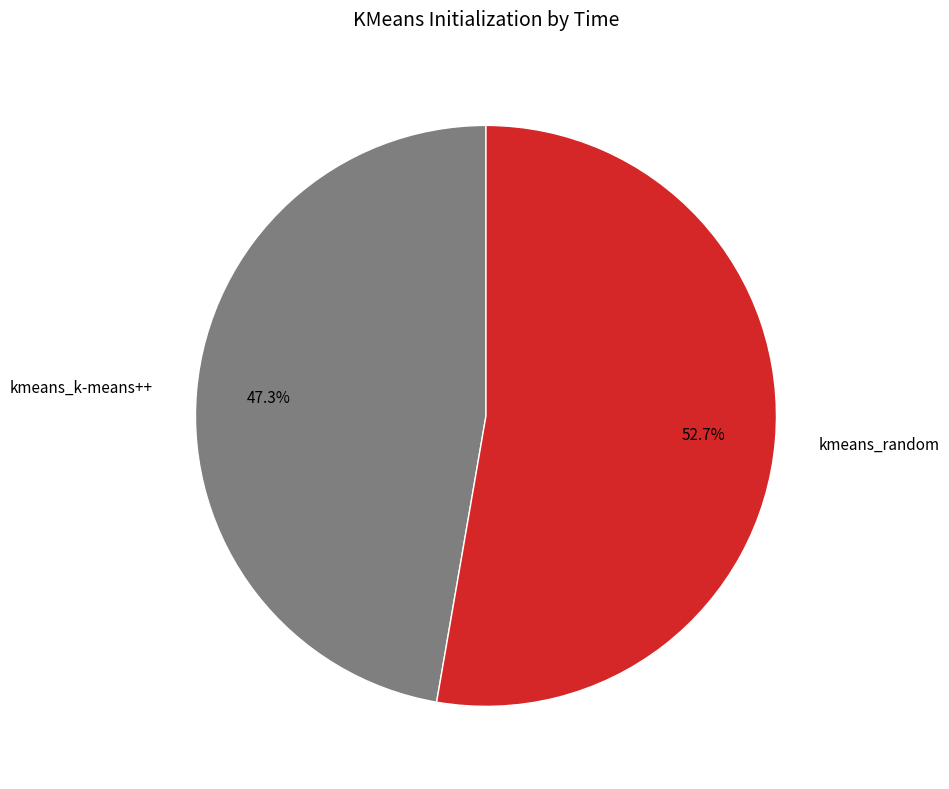

To the nearest percent, what percentage of the pie is kmeans_random?

53%